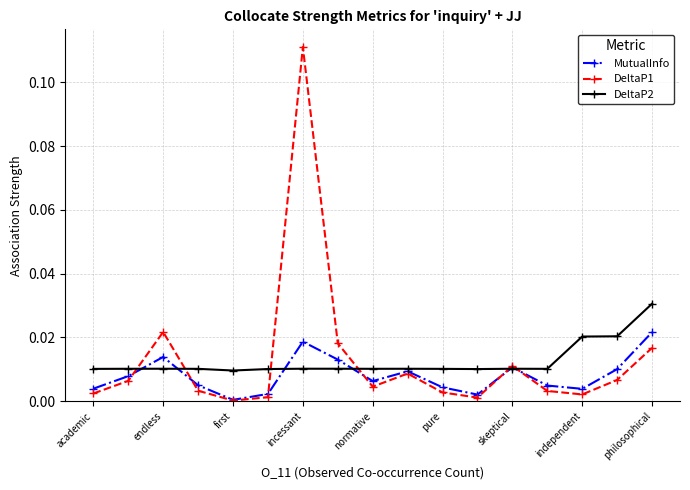

True or false: DeltaP1 has more than 0 points higher than both neighbors.

True